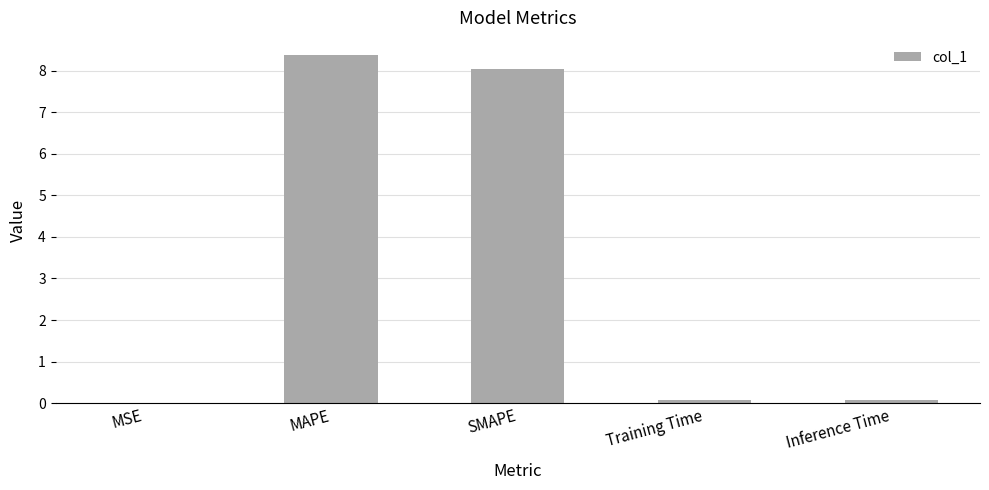

What is the sum of all values?

16.6